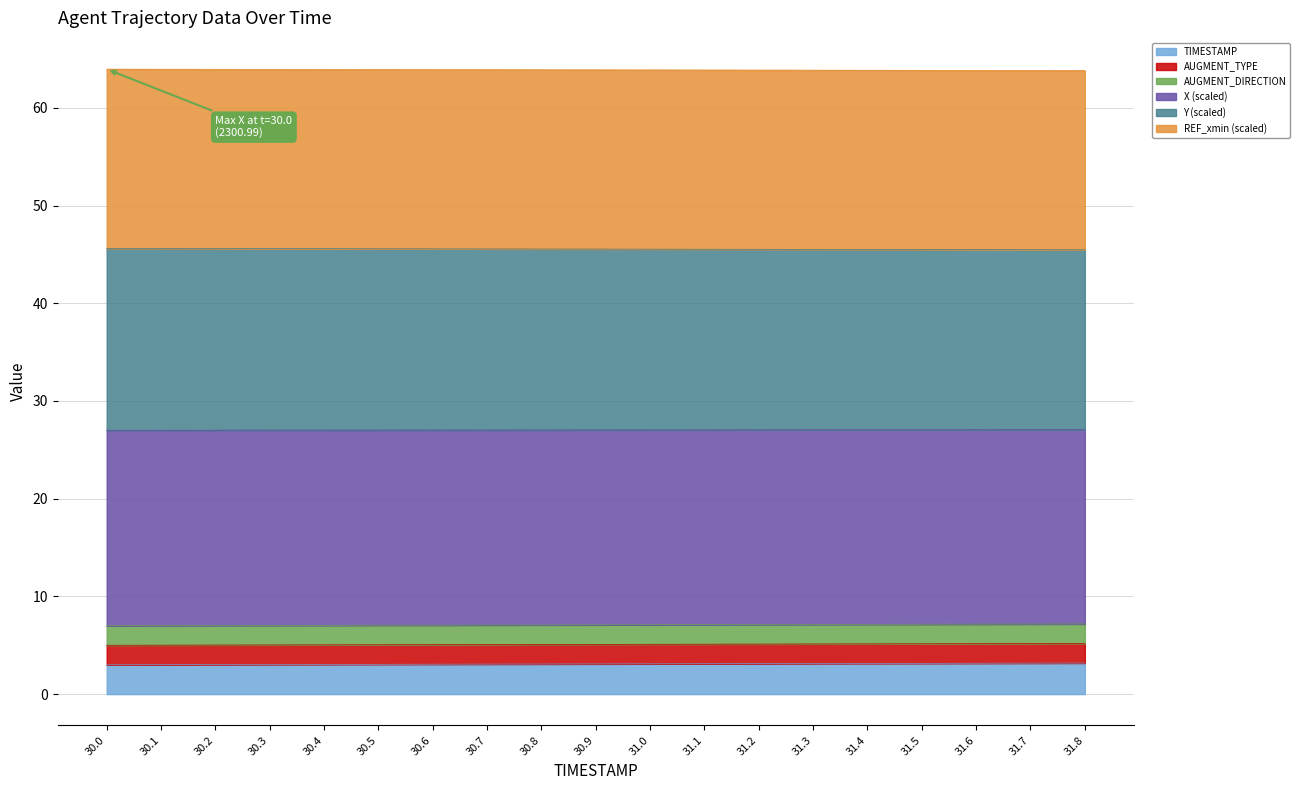

What is the label of the 18th point from the left?

31.7